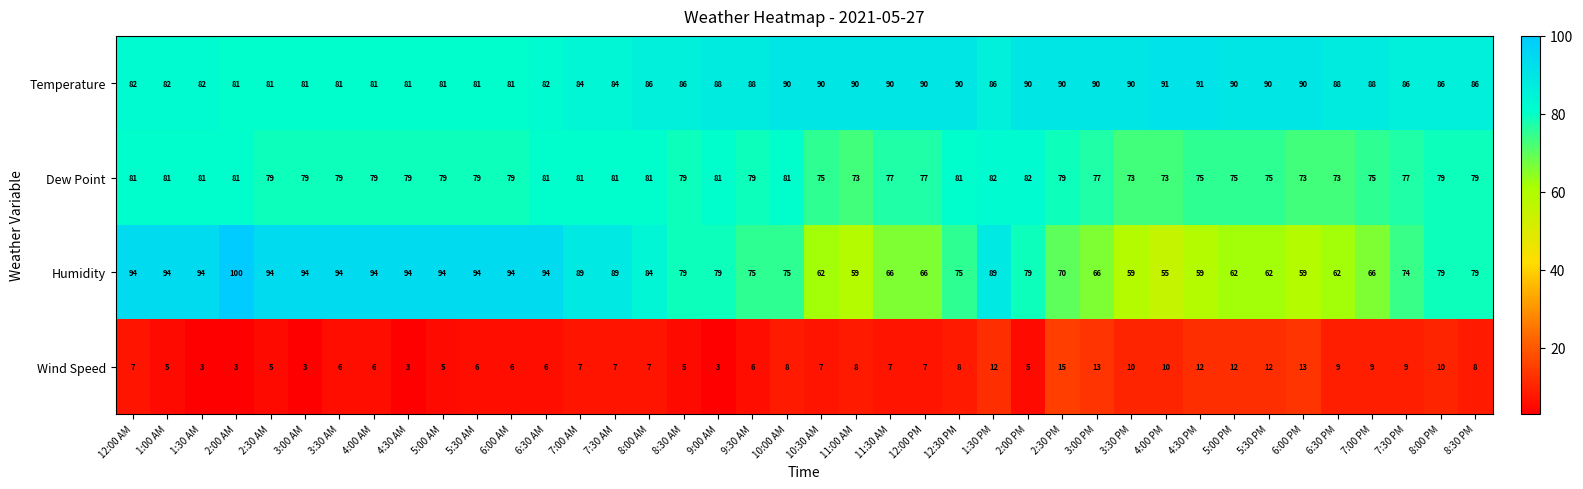

What is the sum of all Humidity values?

3146